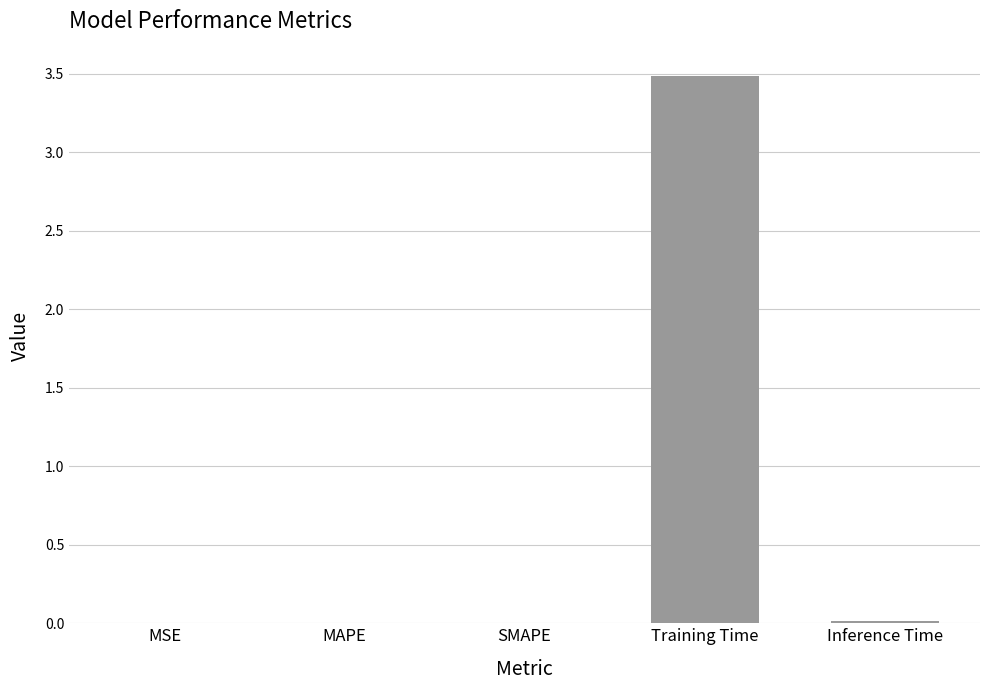

What is the maximum value shown in the chart?

3.5